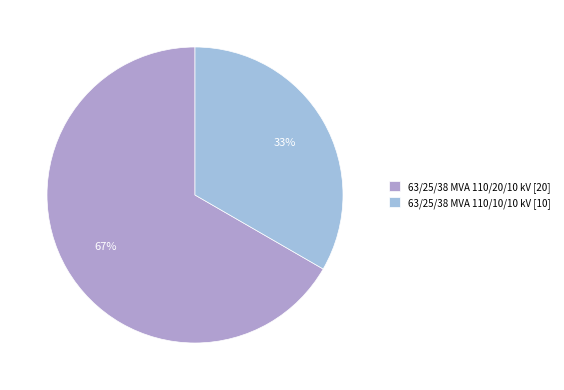

What is the majority slice?

63/25/38 MVA 110/20/10 kV